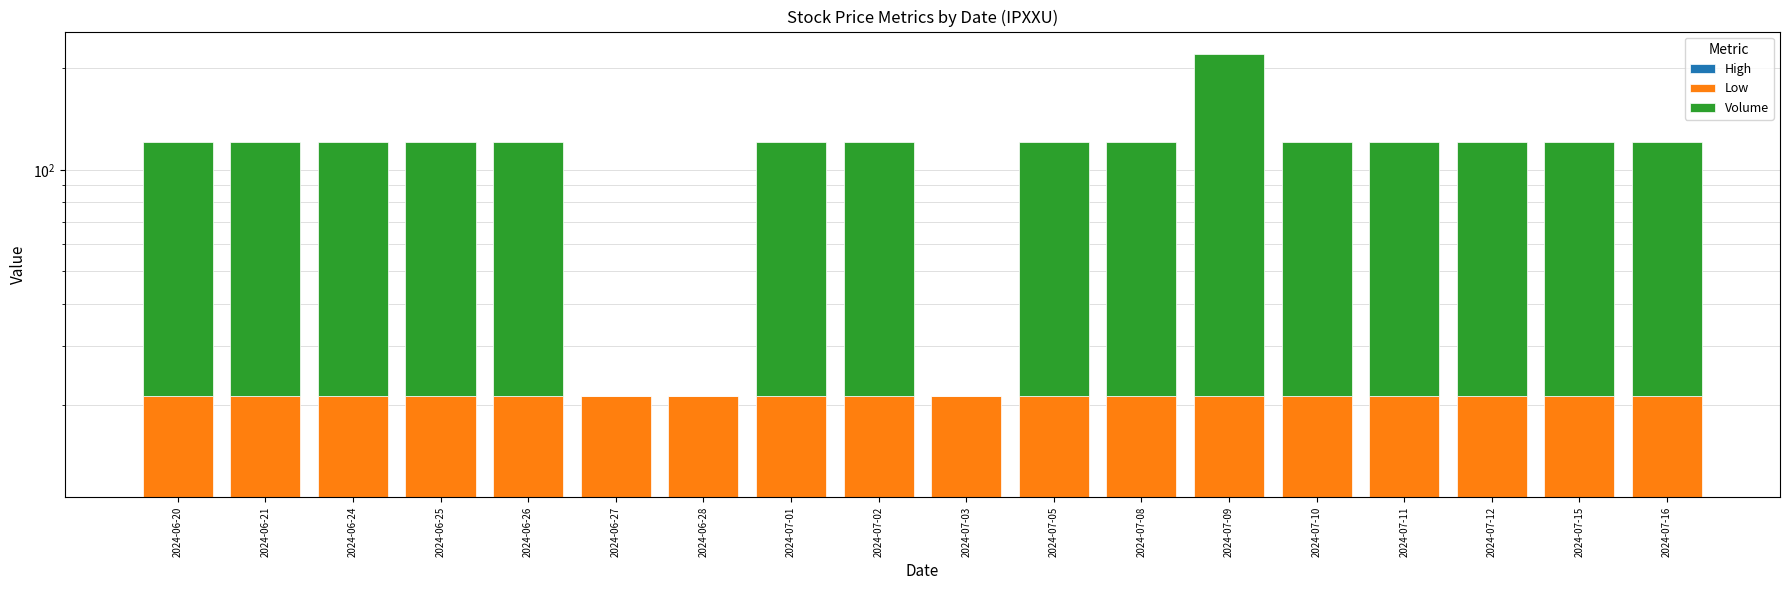

What are all the series names shown in the legend?

High, Low, Volume